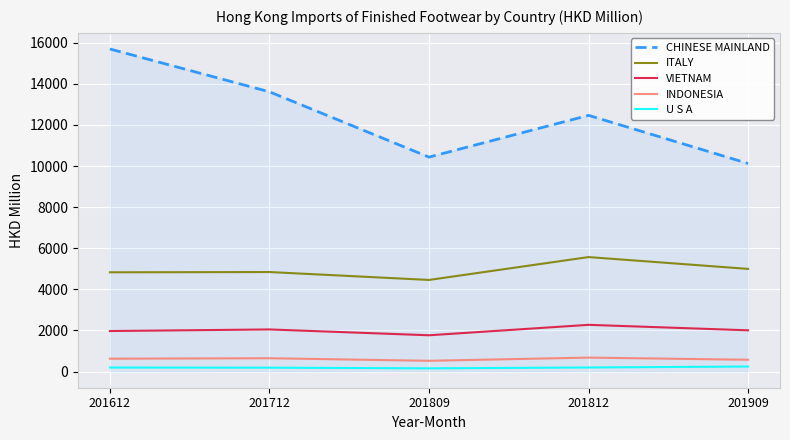

Is the value of ITALY at 201612 greater than the value of INDONESIA at 201712?

Yes